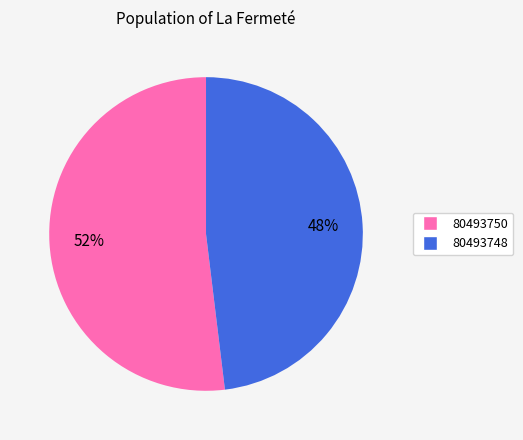

How many slices are in this pie chart?

2